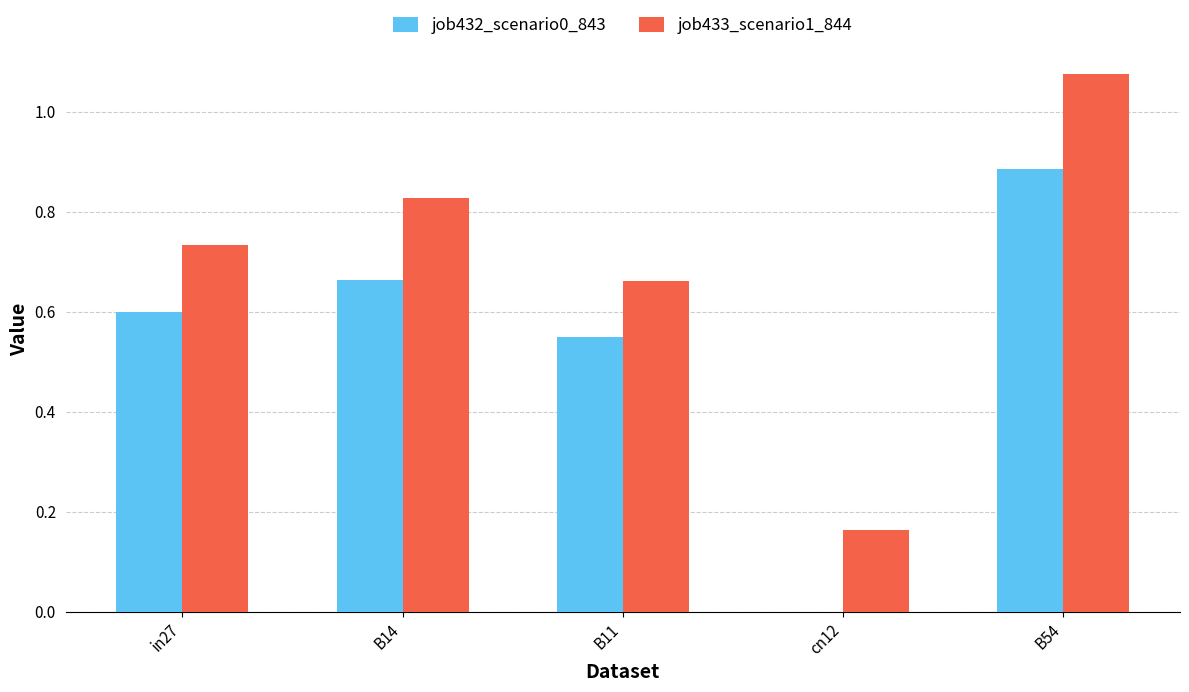

The job432_scenario0_843 series shows 0.0 at cn12. True or false?

True